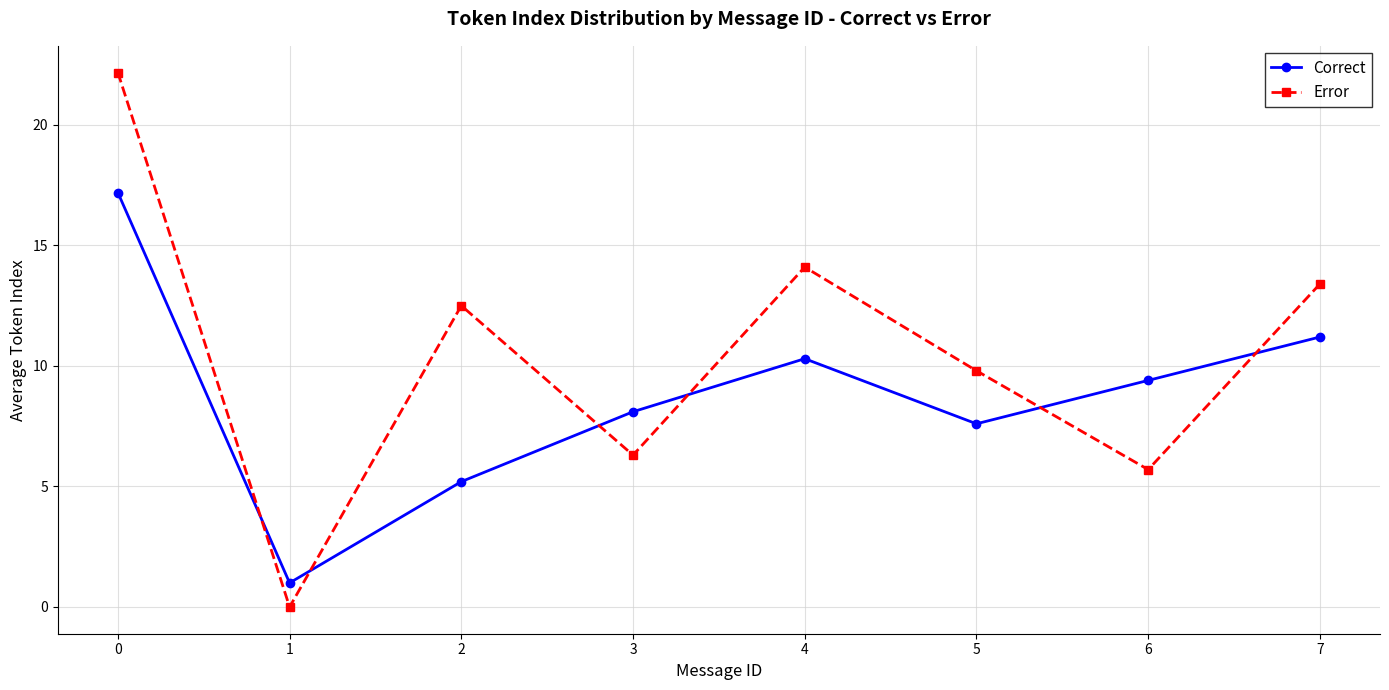

What is the sum of the Correct values at 2 and 3?

13.3